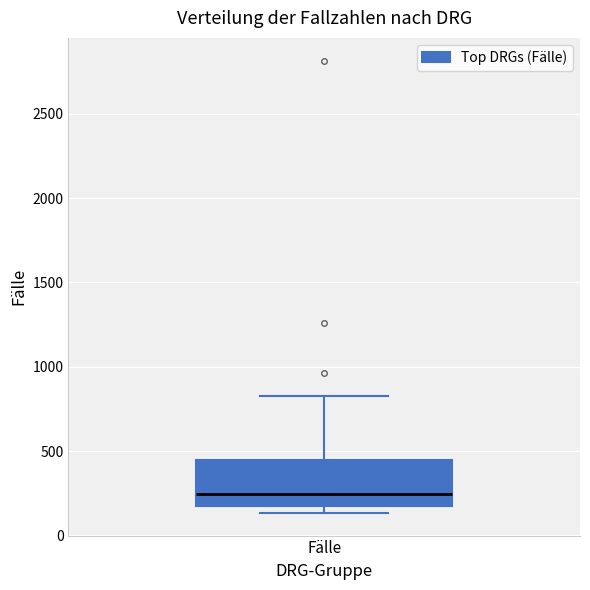

Read this box plot against the y-axis: the position of the median line, the range covered by the box, and the ends of both whiskers. The values are not printed on the chart, so give them approximately, as read against the axis.

median 250, box 200 to 450, whiskers 150 to 850